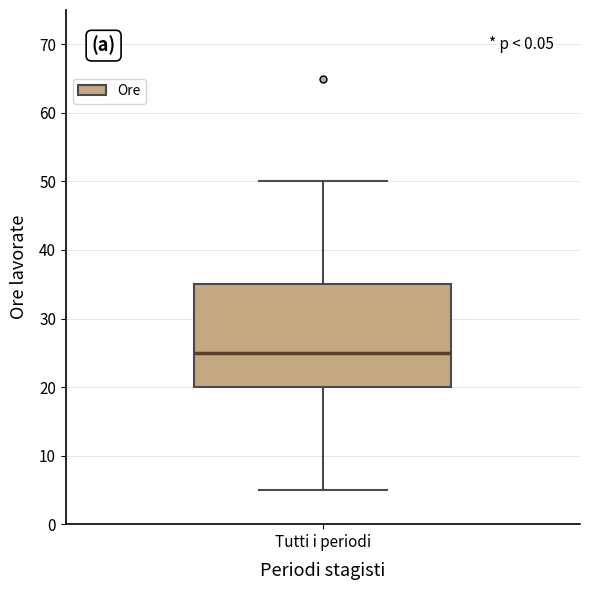

Where does the lower whisker of the box for Tutti i periodi end on the y-axis? The values are not printed on the chart, so give them approximately, as read against the axis.

5